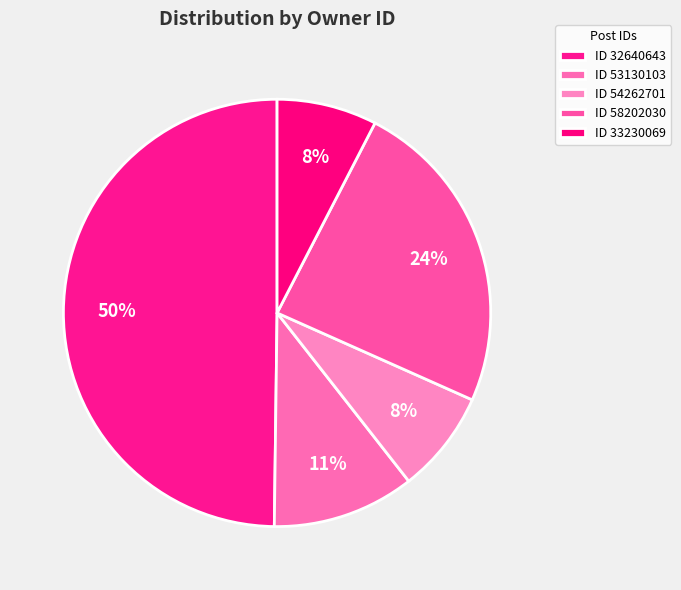

To the nearest percent, what is the average slice percentage?

20%